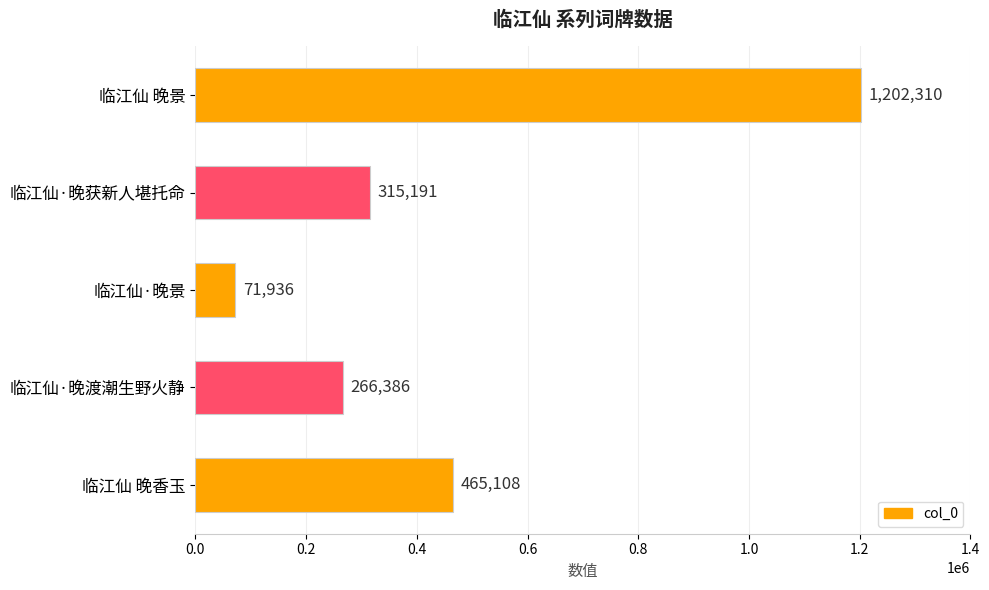

What is the ratio of the value at 临江仙 晚景 to the value at 临江仙·晚渡潮生野火静?

4.5